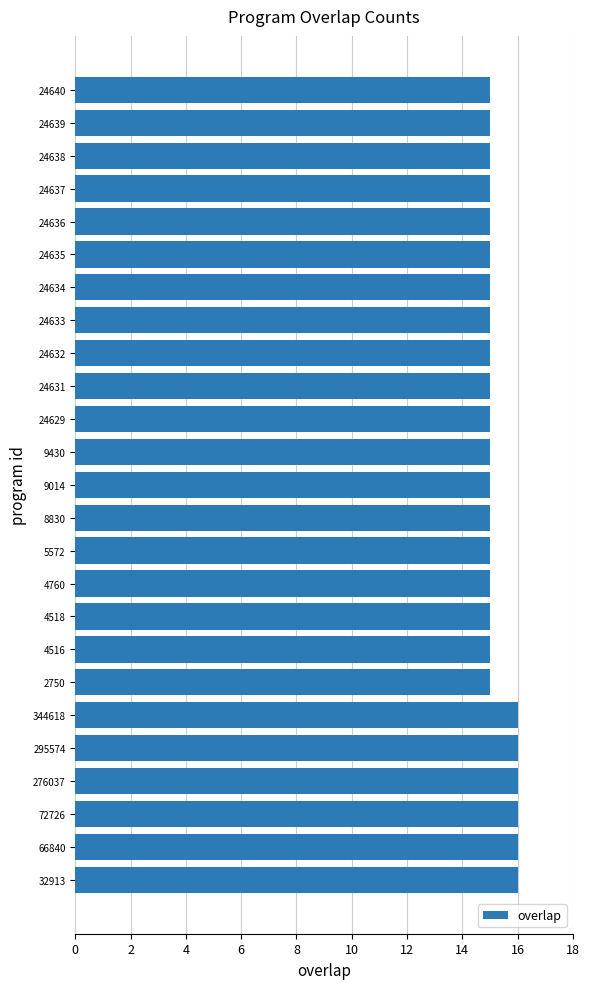

Is it true that the value at 24635 is 26?

False